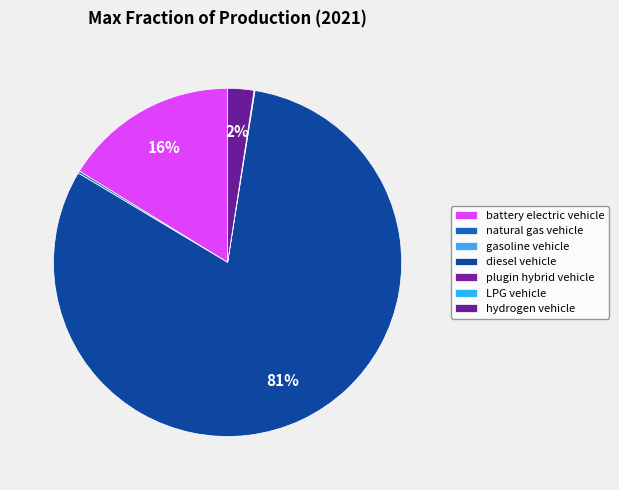

The diesel vehicle slice represents 81% of the pie. True or false?

True